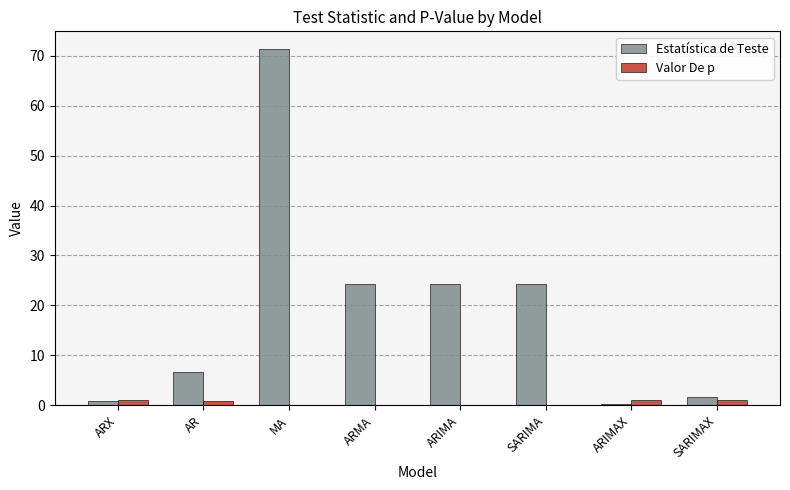

Which series has the largest total across all categories?

Estatística de Teste